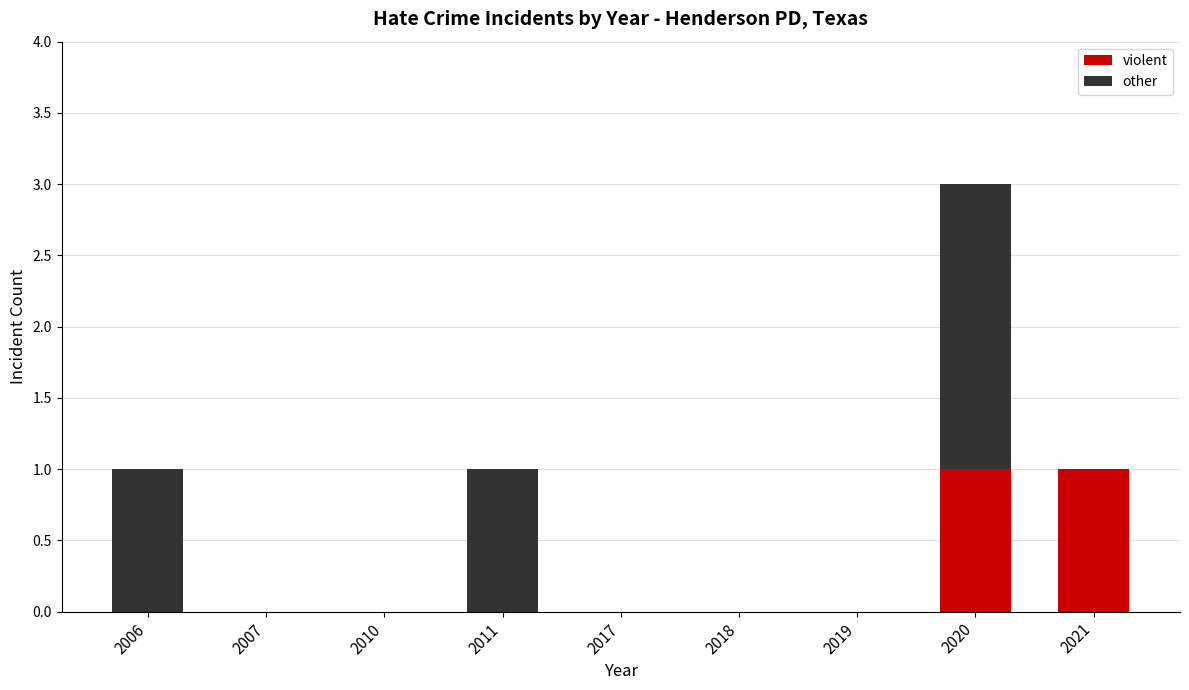

How many categories are shown in the chart?

9